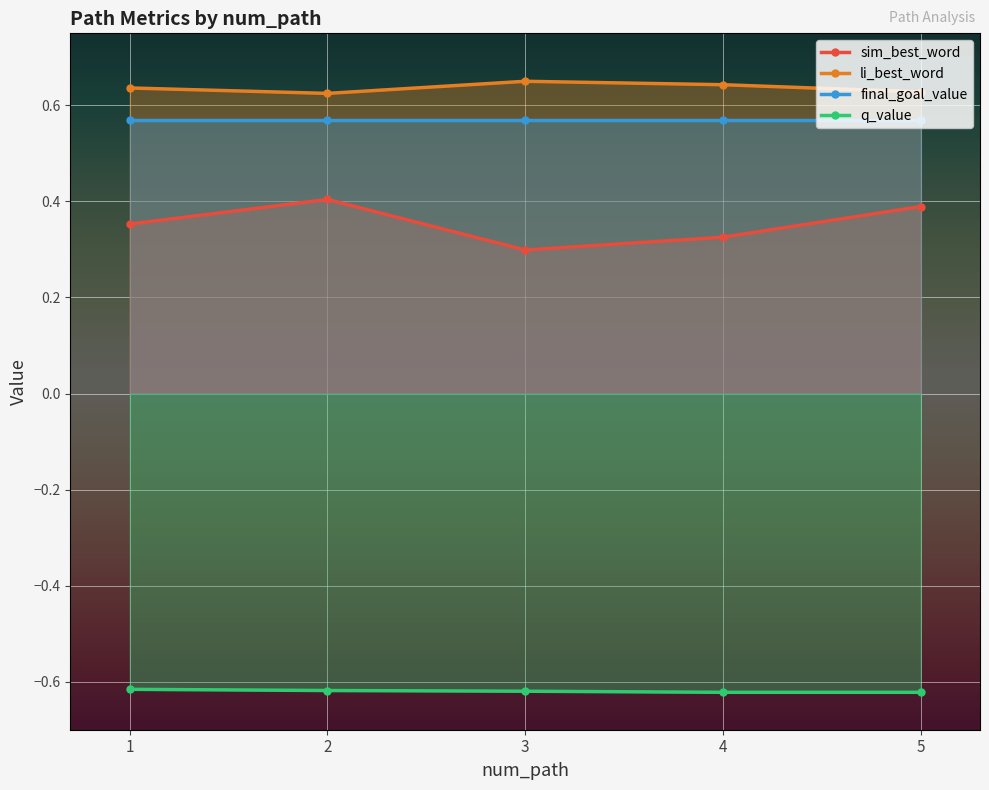

Which series has the largest range (max minus min)?

sim_best_word